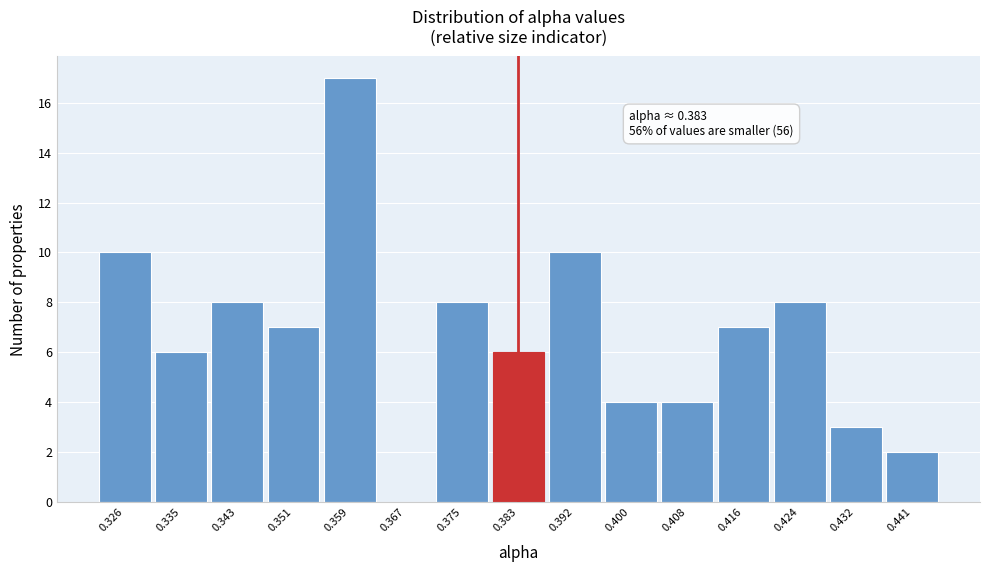

Which range on the x-axis has the tallest bar?

0.355 to 0.363